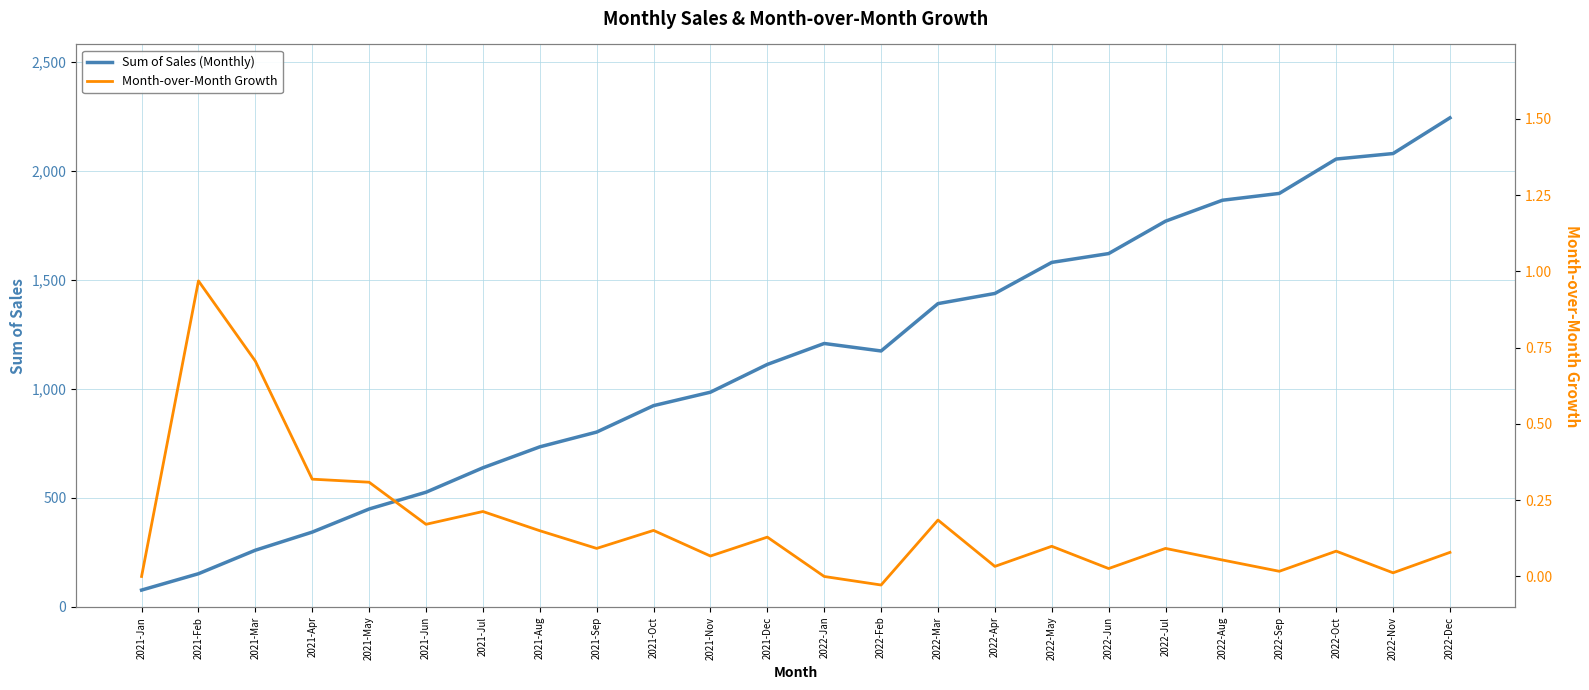

True or false: Sum of Sales (Monthly) has more than 0 points higher than both neighbors.

True